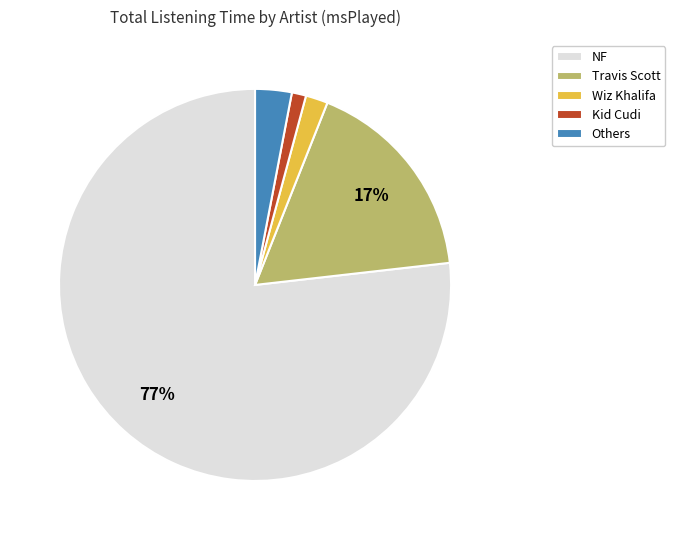

To the nearest percent, what percentage of the pie is NF?

77%